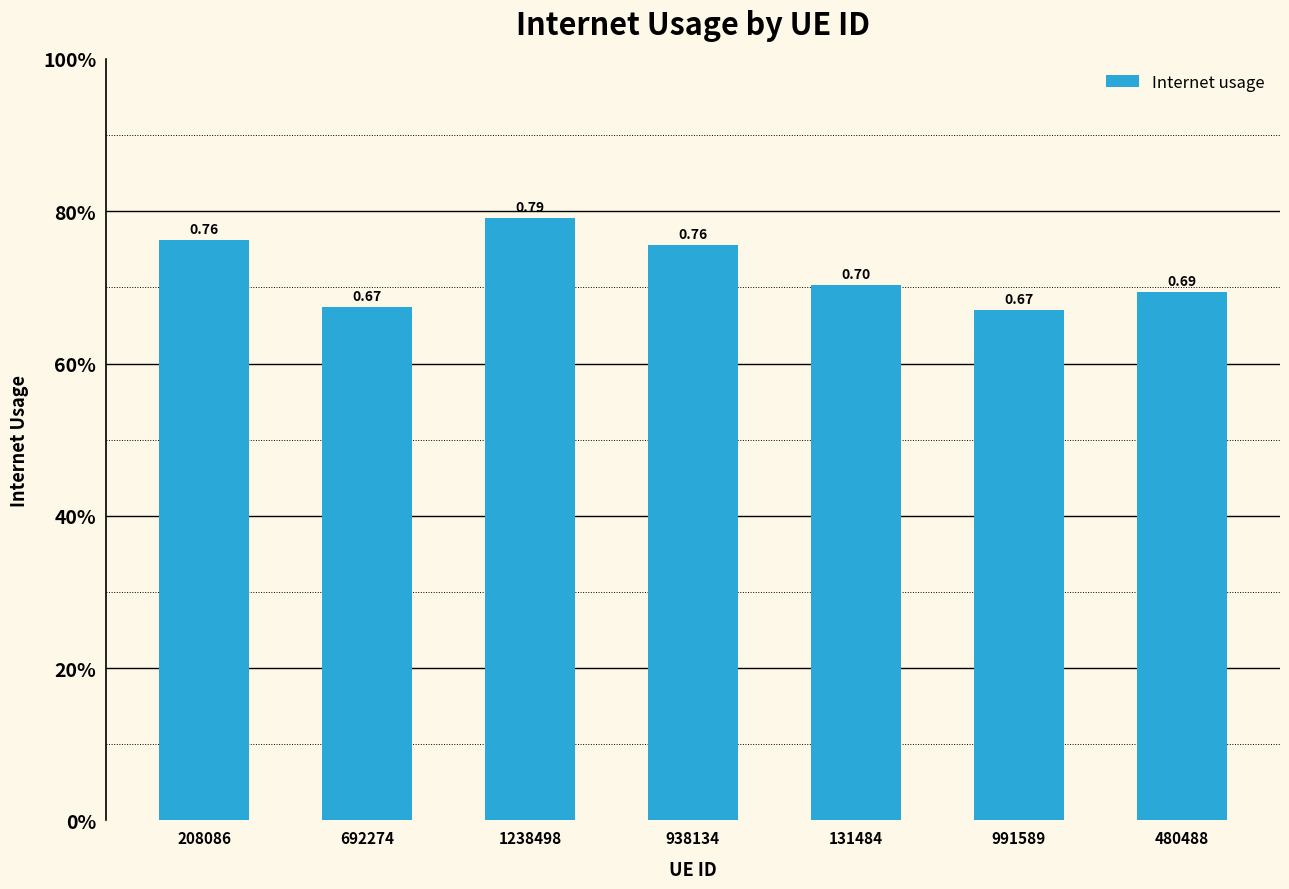

The value at 991589 is 0.7. True or false?

True